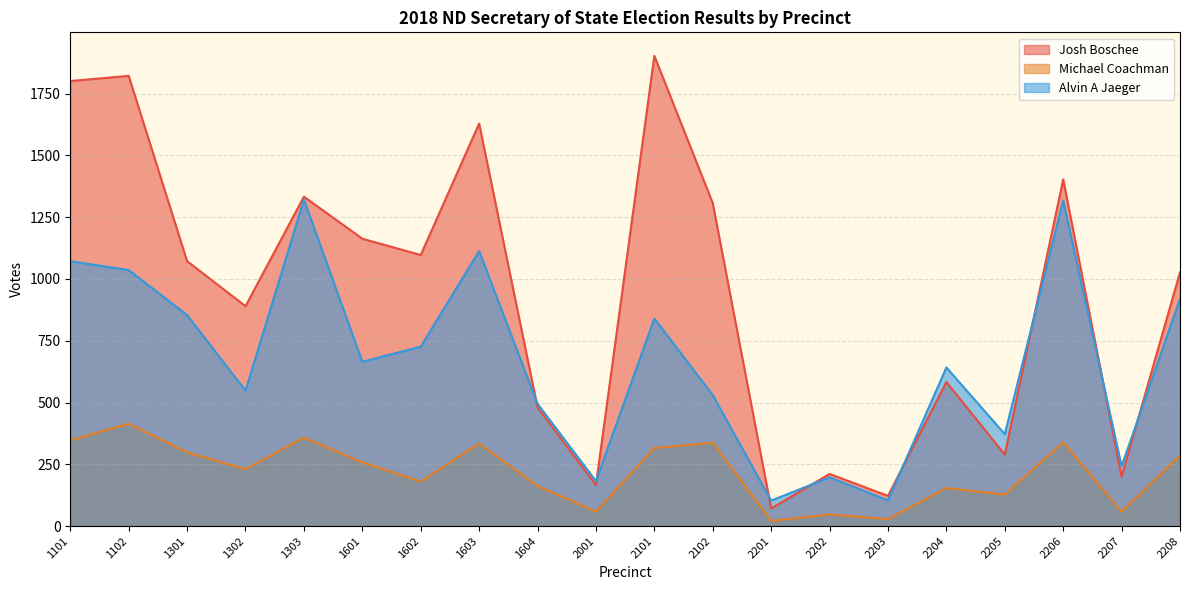

Count the number of categories in the chart.

20